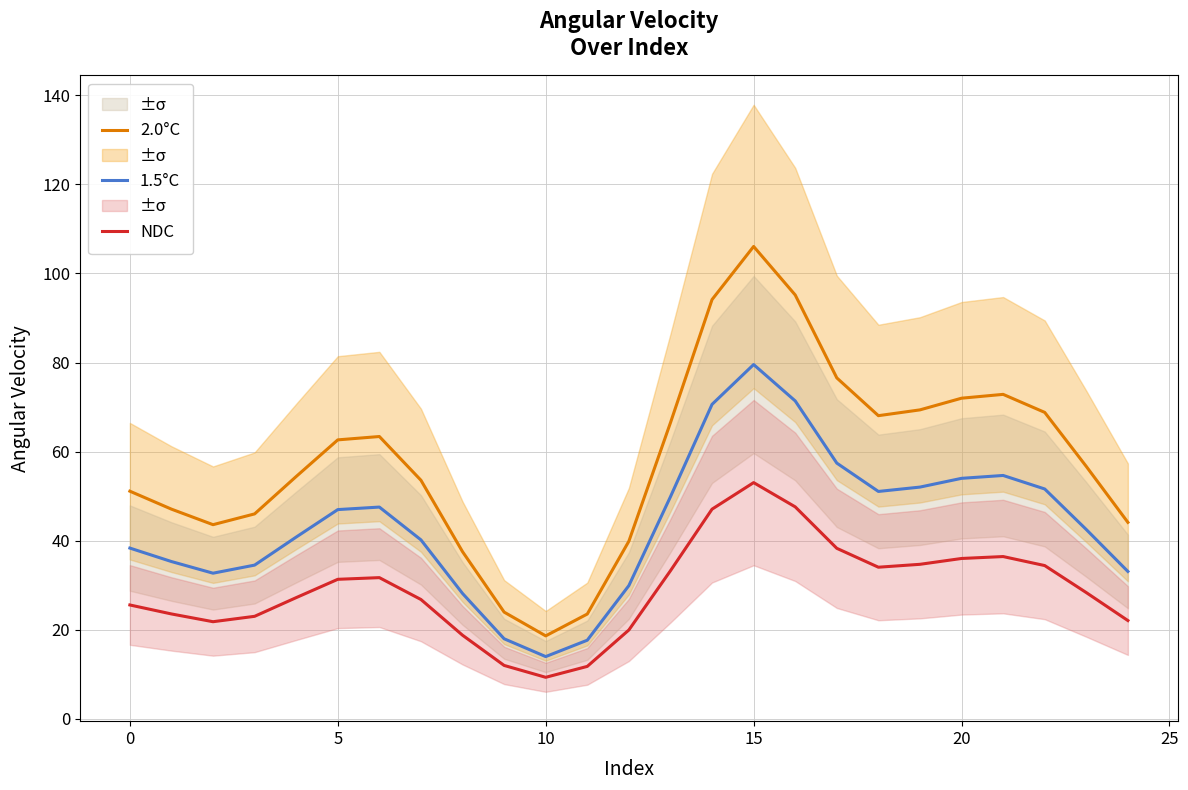

How many values in the NDC series are below 28?

12